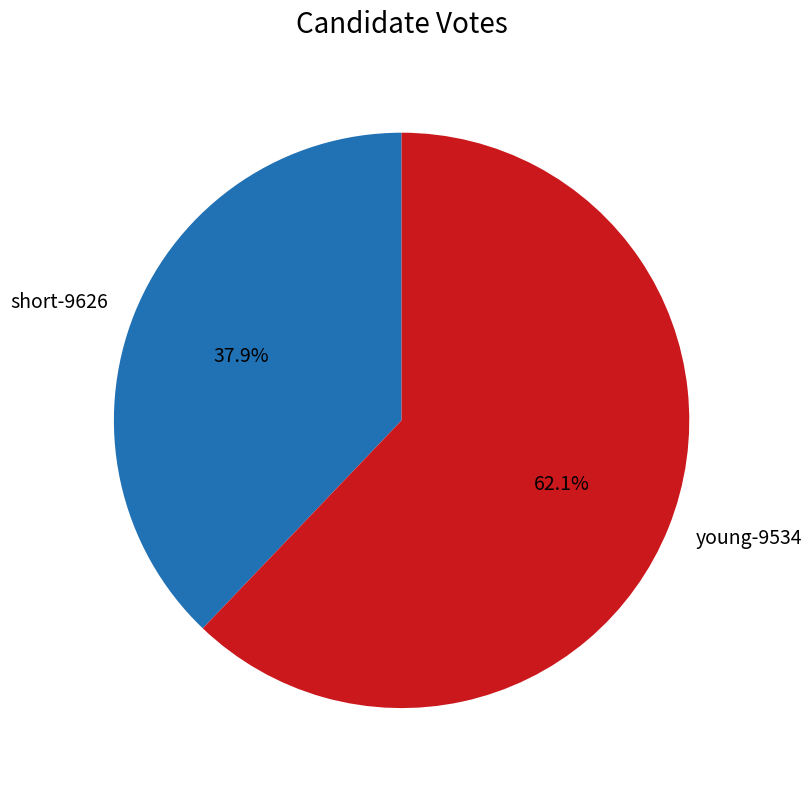

Which slice represents more than half of the pie?

young-9534